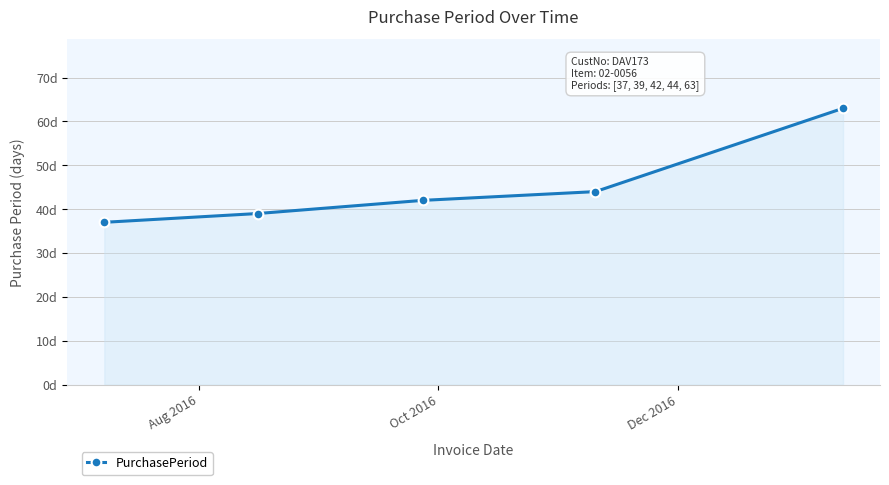

Does the chart have visible grid lines?

Yes